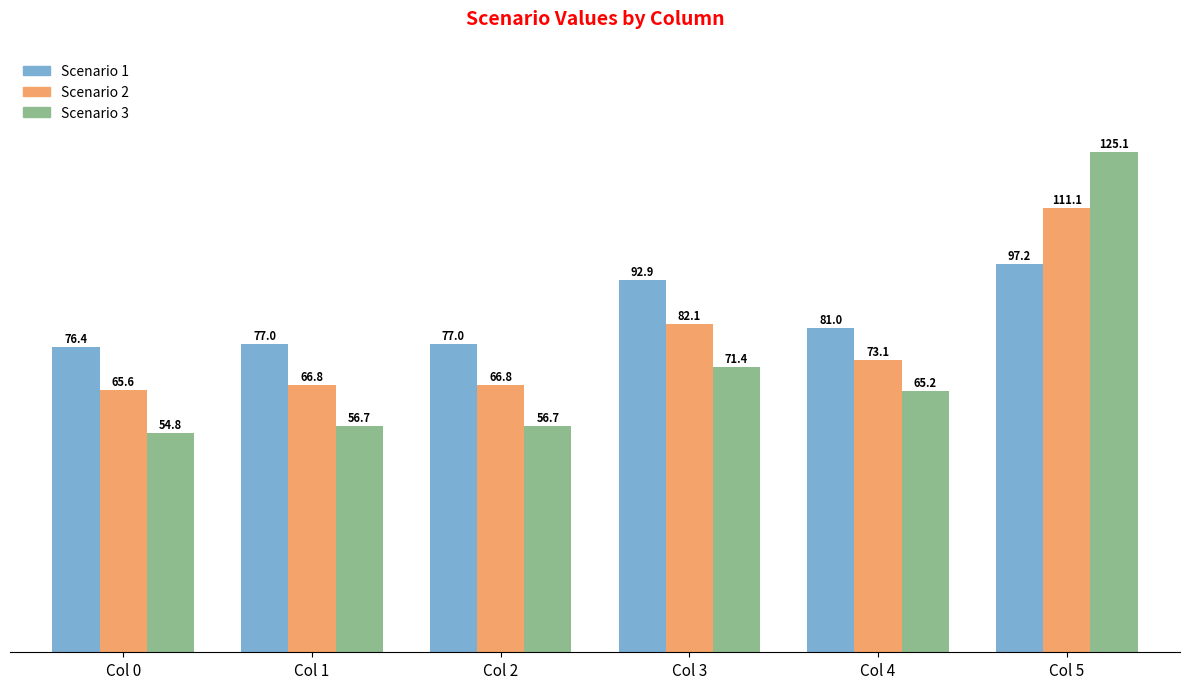

What are all the series names shown in the legend?

Scenario 1, Scenario 2, Scenario 3